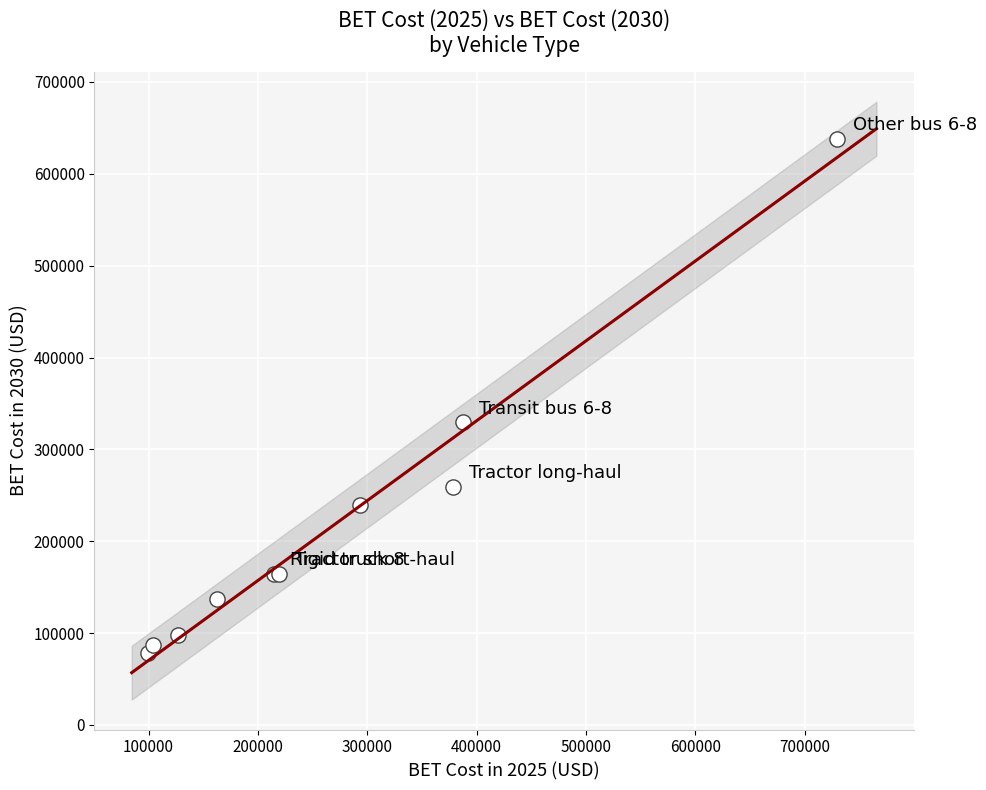

What Y value in the scatter plot is closest to 357845?

329239.3